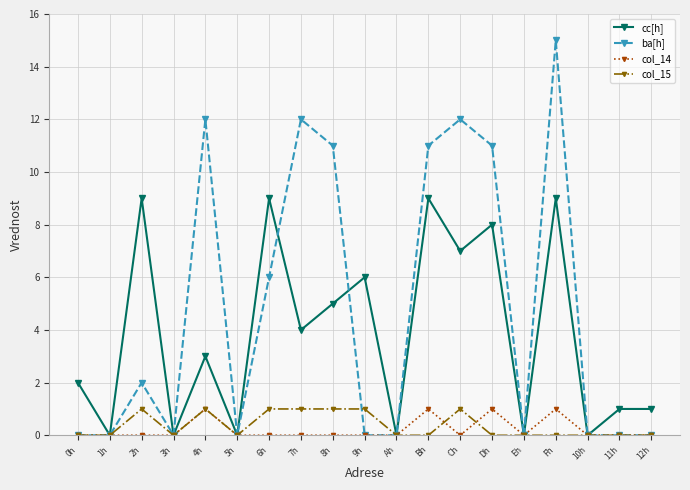

Is it true that ba[h] equals 6 at 6h?

True